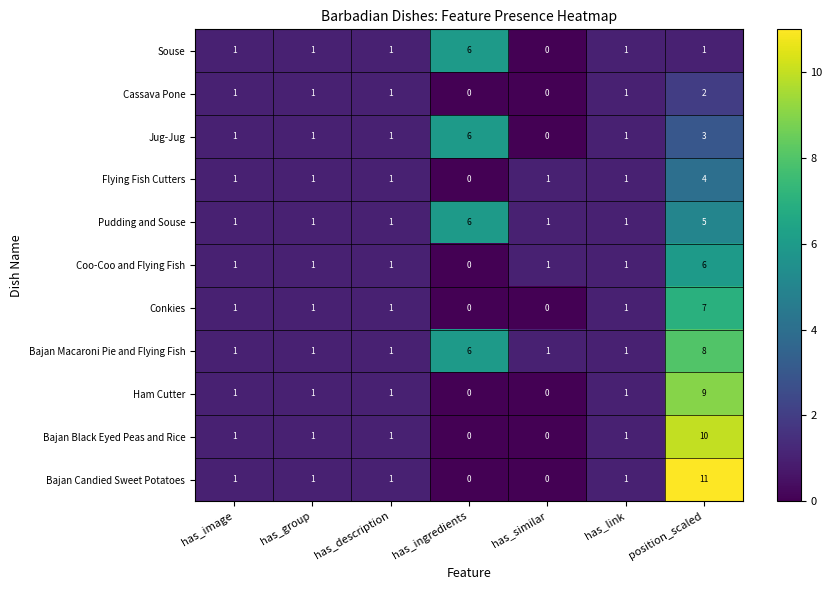

Count the Coo-Coo and Flying Fish values in the range 1 to 2.

5